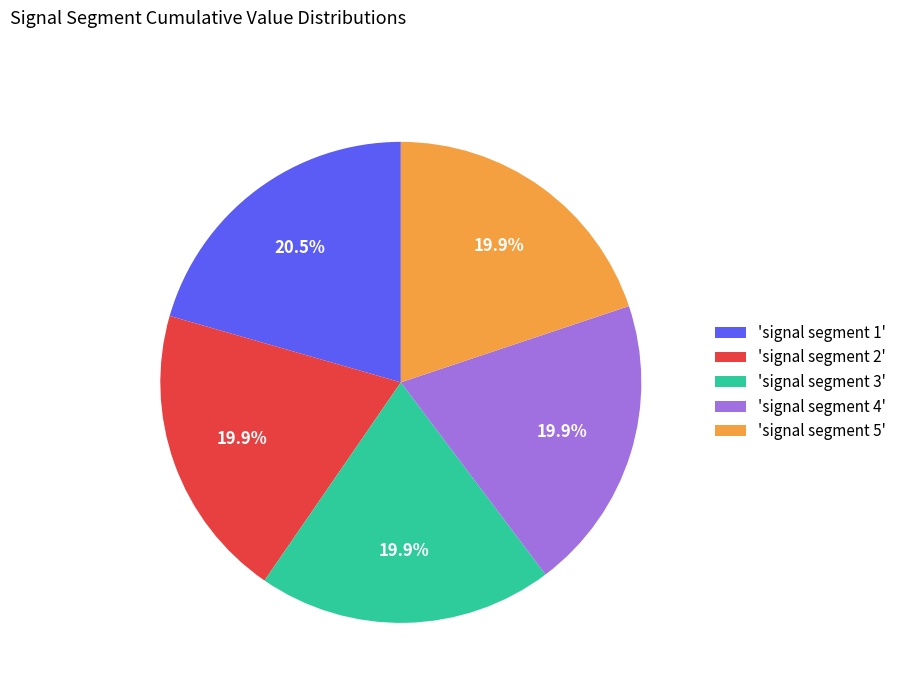

Is there a majority slice in this chart?

No